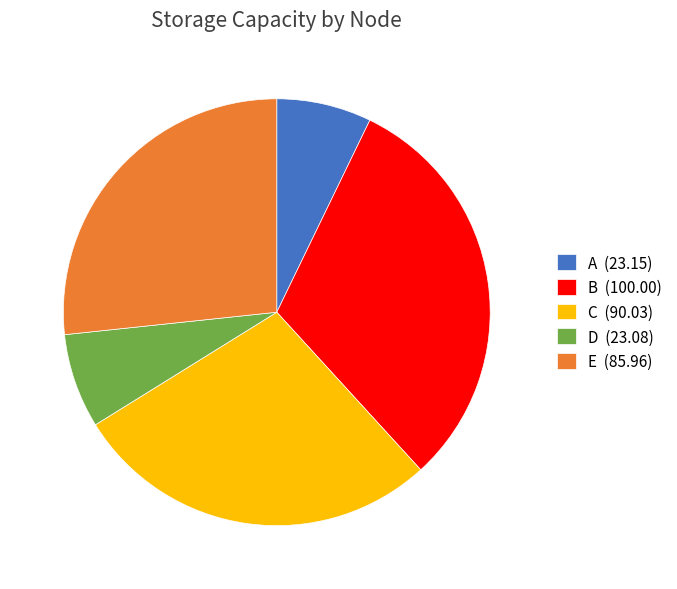

The B slice represents 31% of the pie. True or false?

True